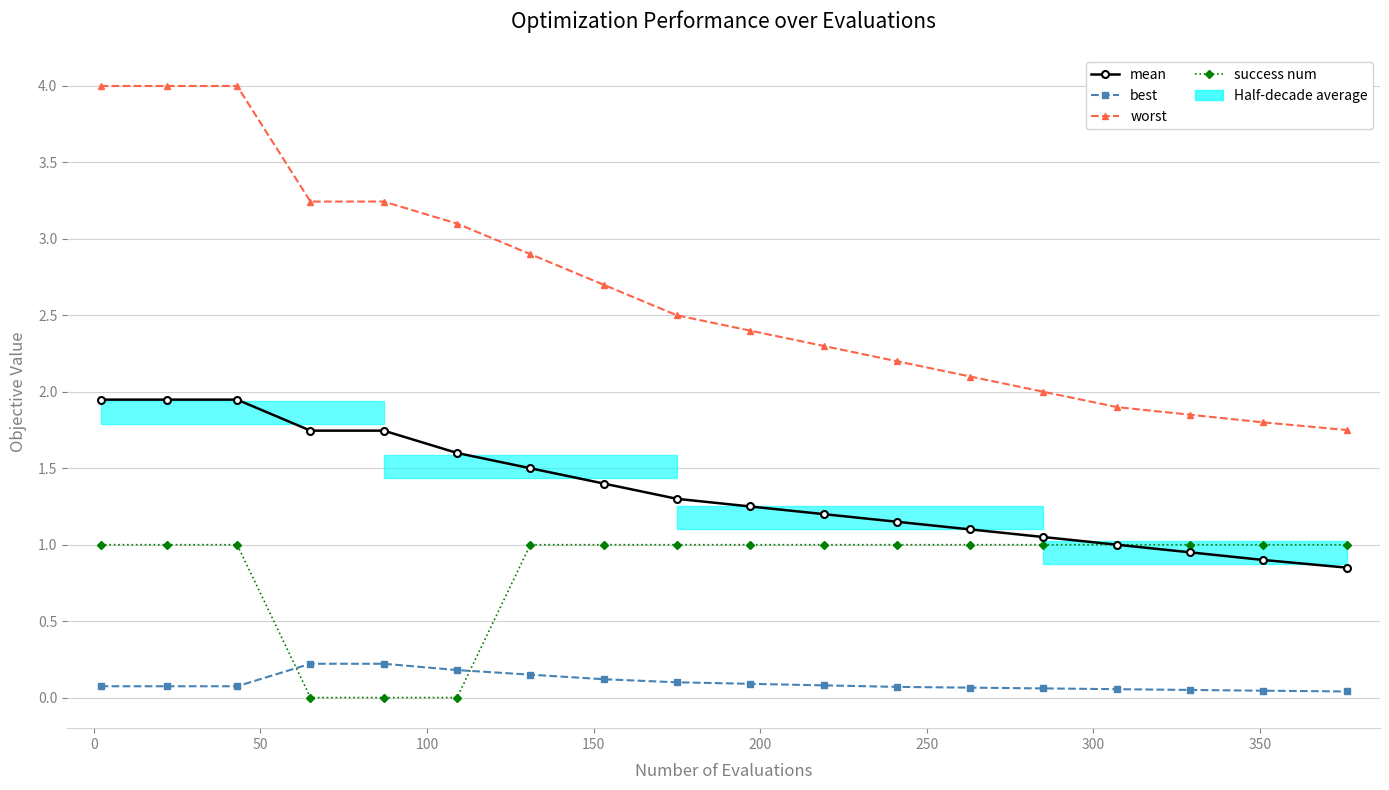

How many categories are shown in the chart?

18